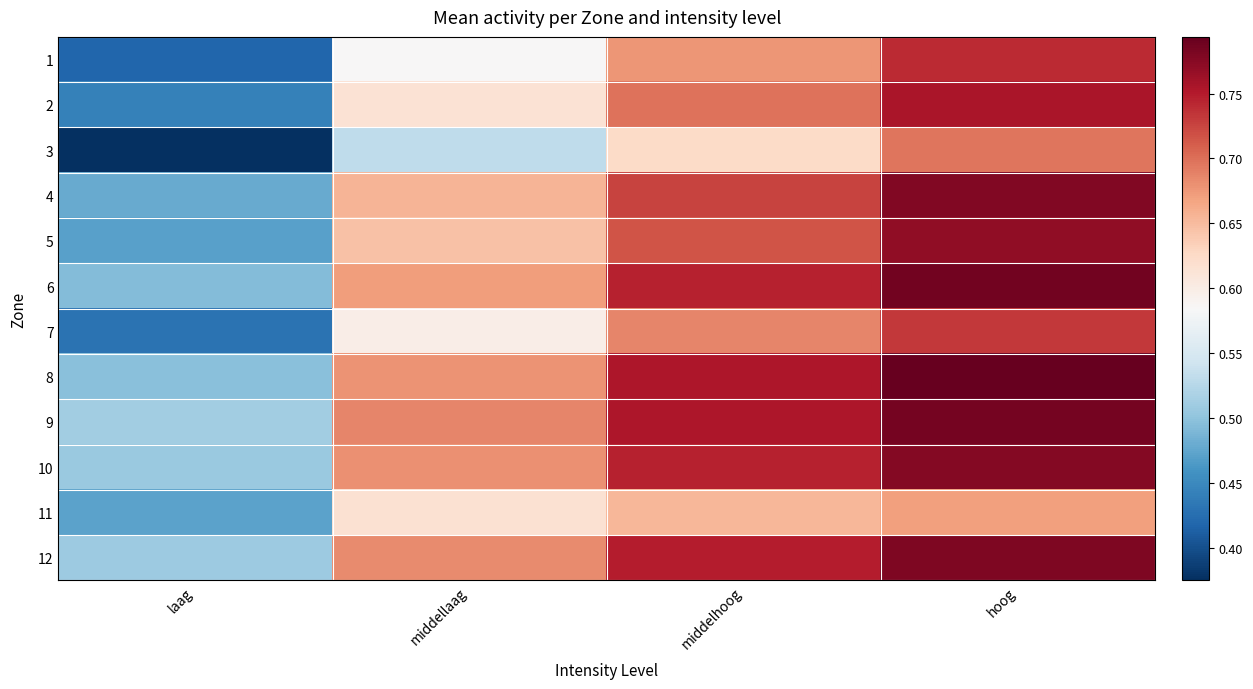

Which series has the largest total across all categories?

9